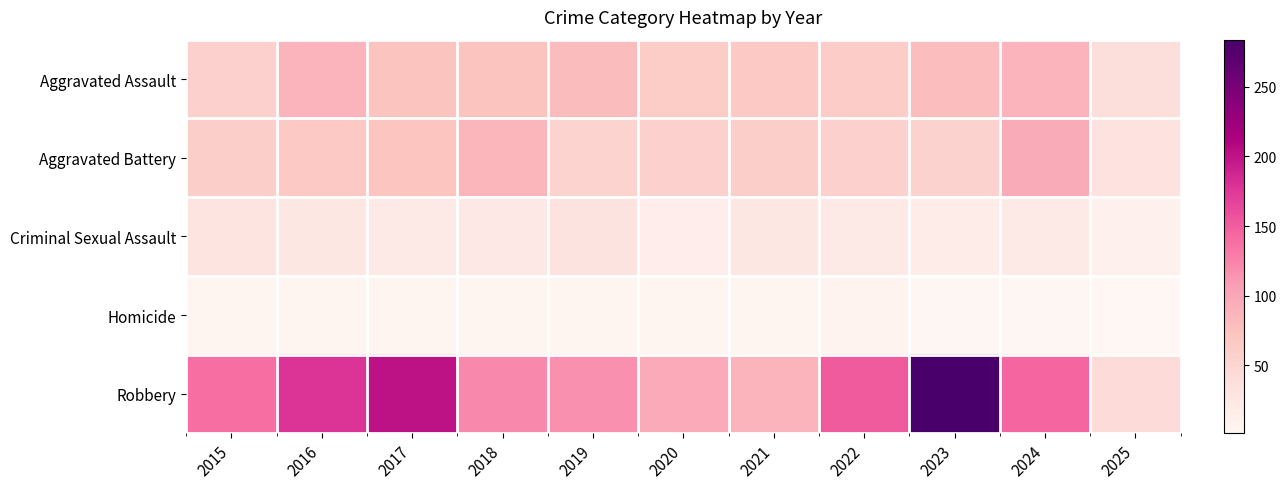

At which category is the sum across all series the highest?

2023